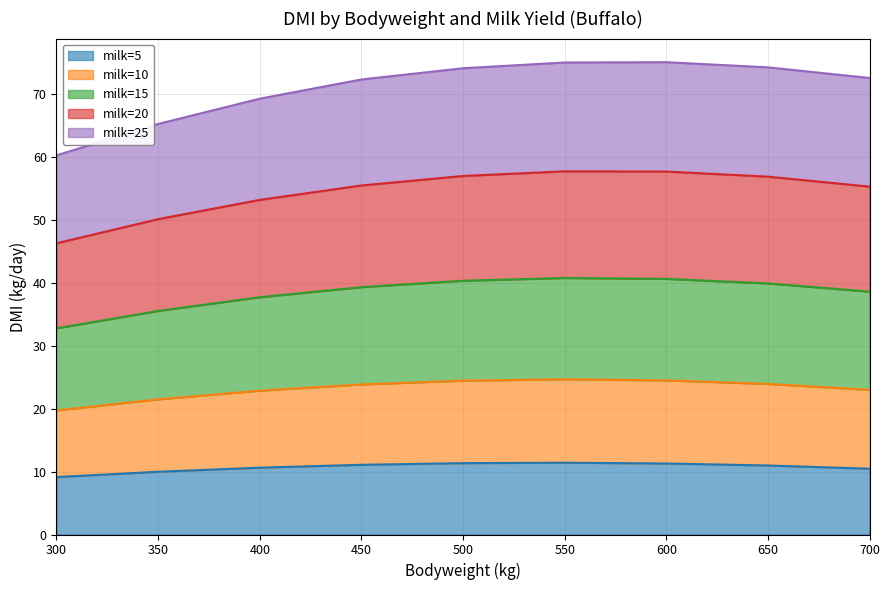

The value of milk=5 at 500 is 11.3. True or false?

True